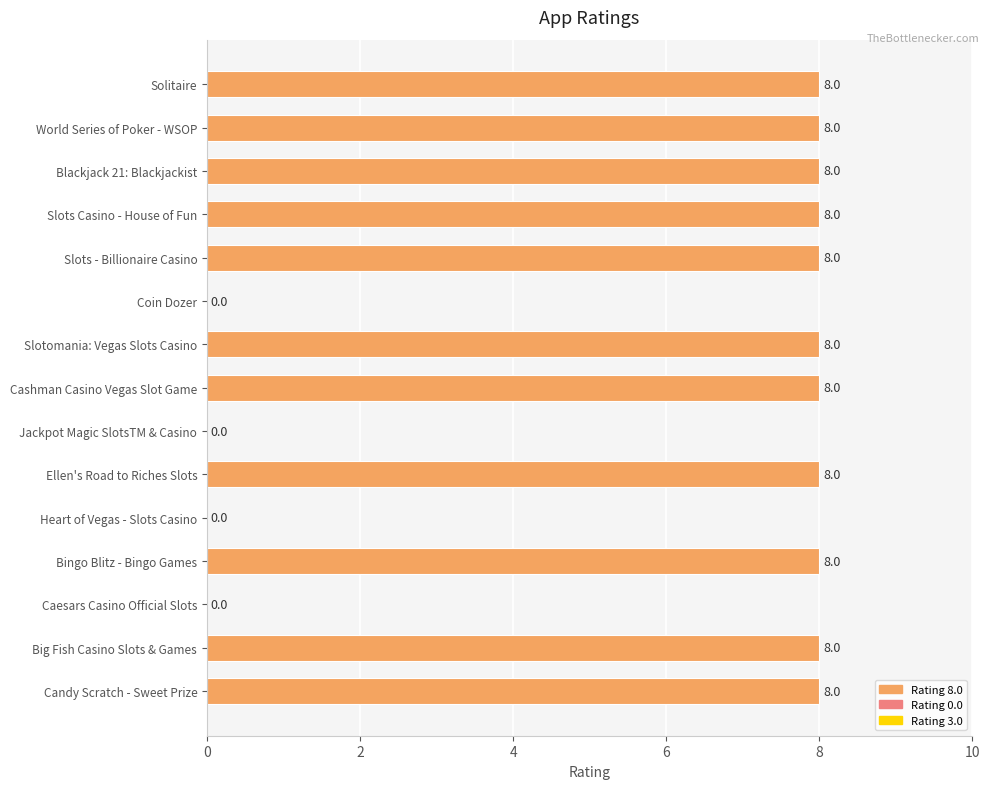

What is the greatest value displayed?

8